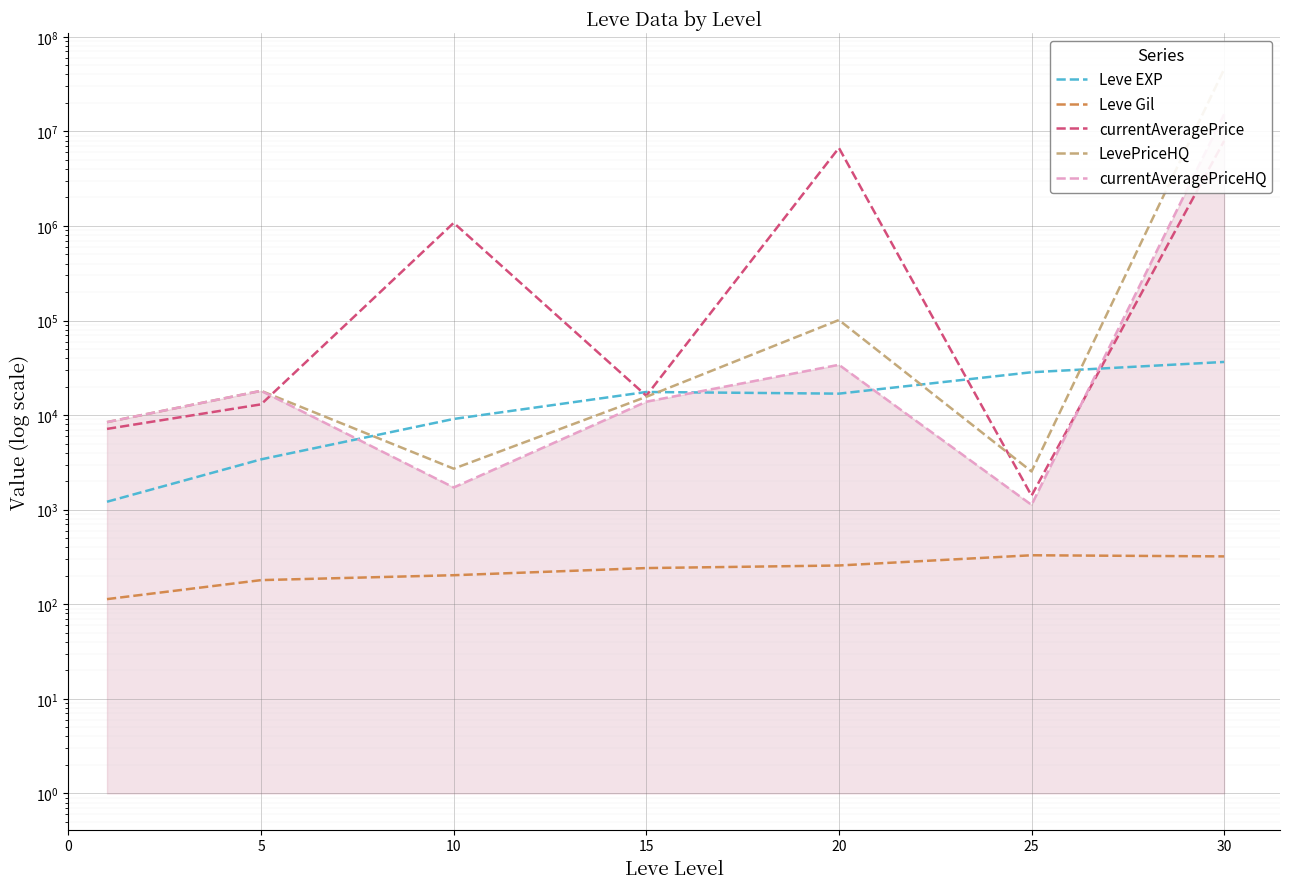

True or false: currentAveragePrice has a value of 1850.4 at 25.

False